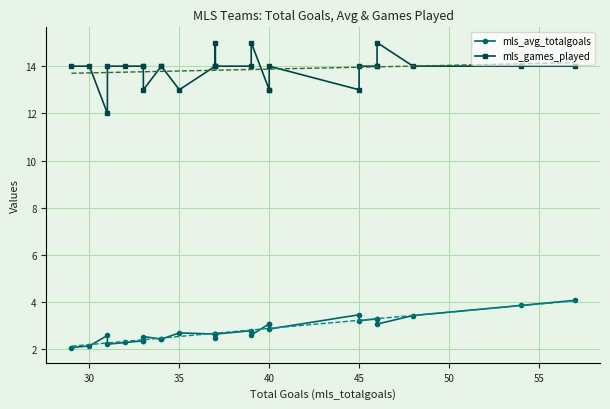

What are all the series names shown in the legend?

mls_avg_totalgoals, mls_games_played